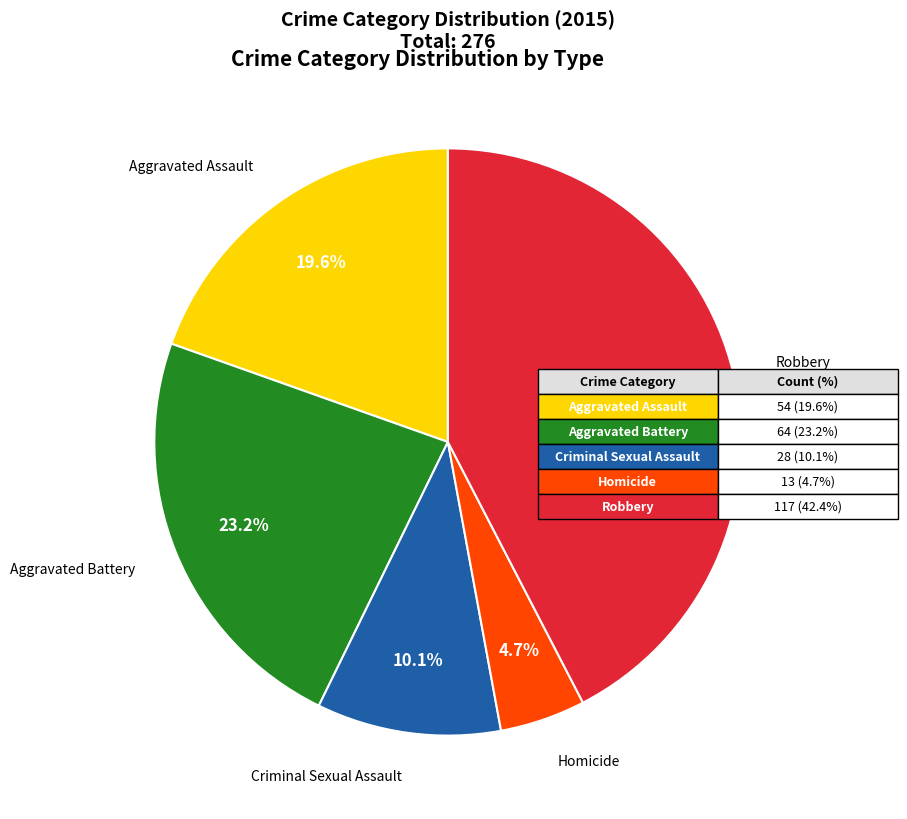

How many segments does this pie chart have?

5